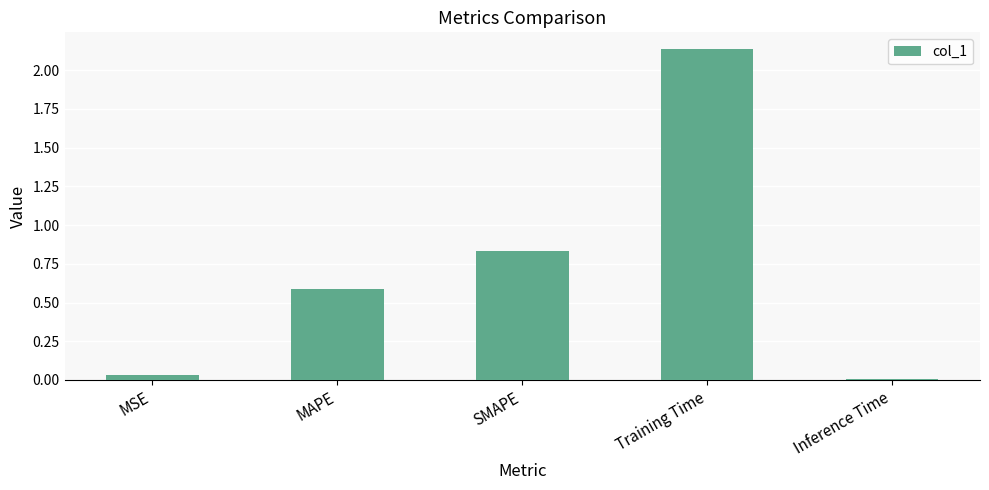

Which has a higher value, MAPE or MSE?

MAPE